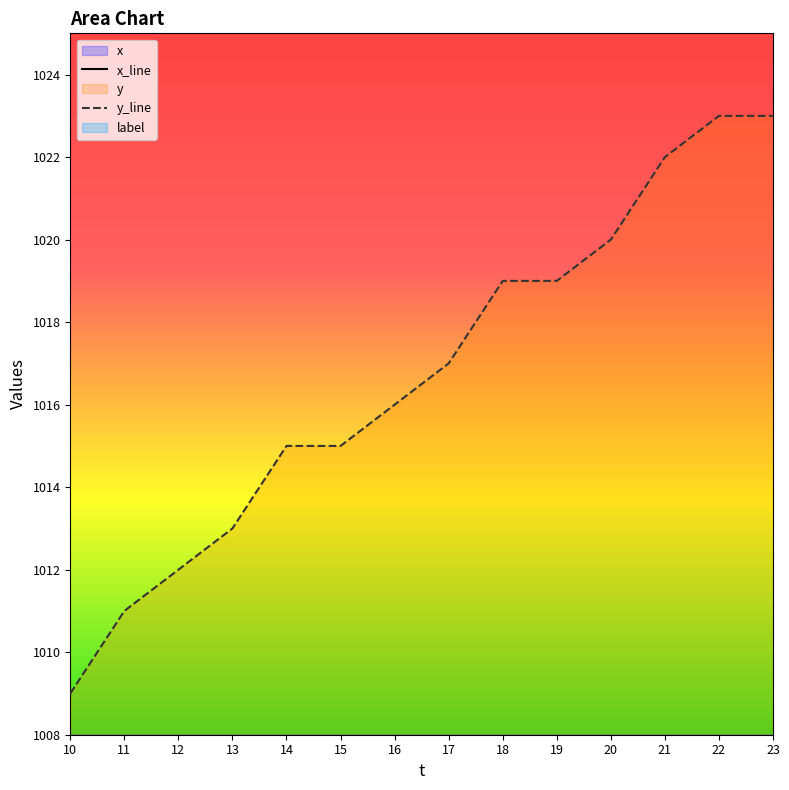

At which label does y reach its minimum?

10